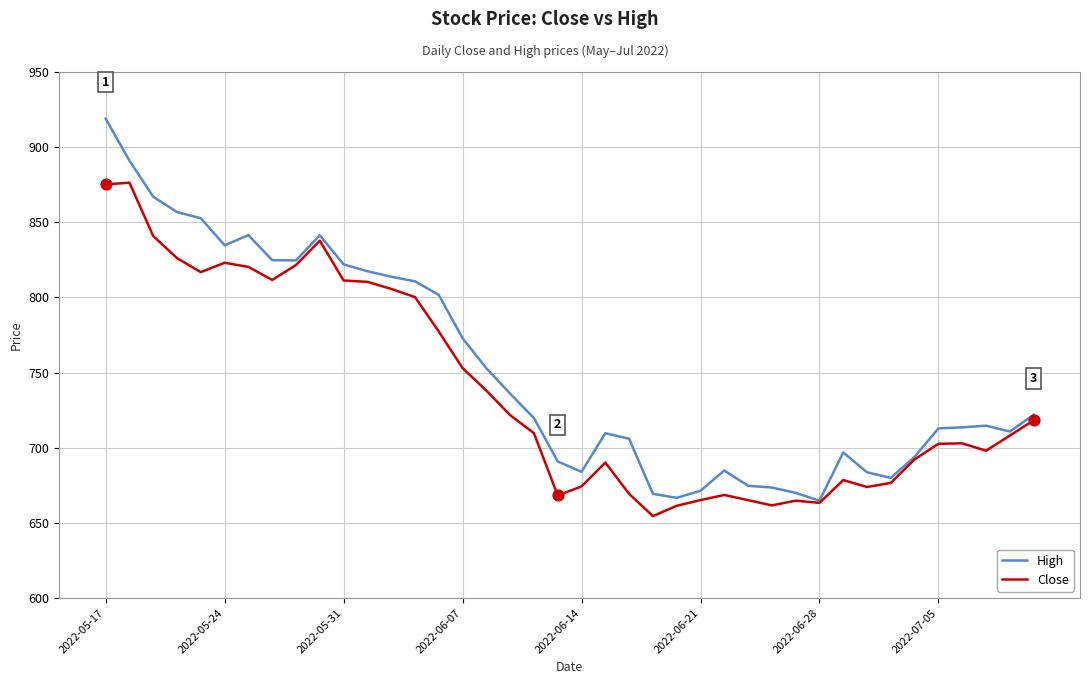

At how many categories does at least one series exceed 677?

33